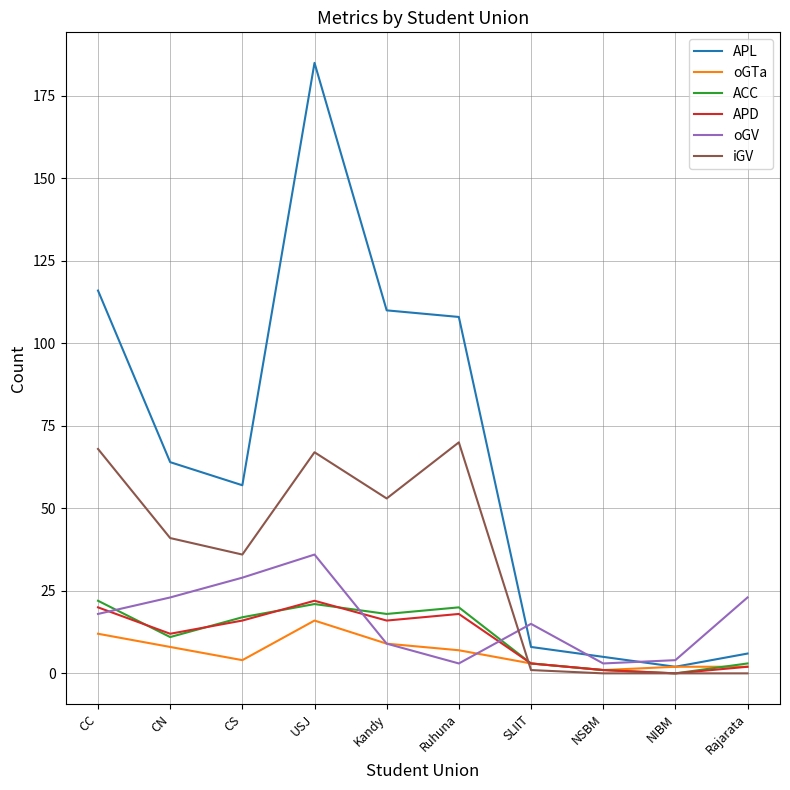

Is it true that iGV equals 0 at NSBM?

True